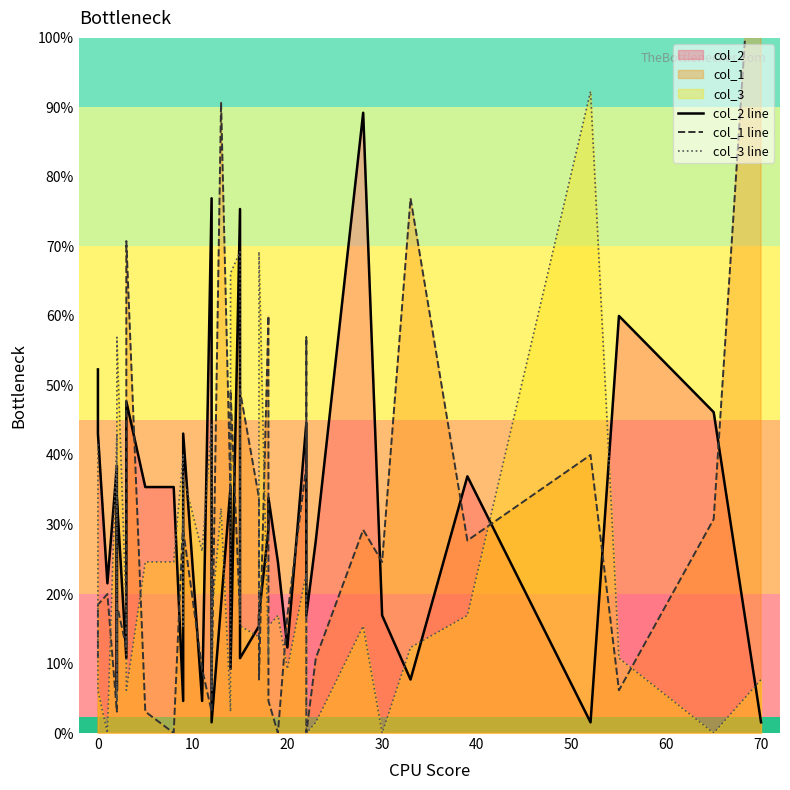

How many data points in col_1 line are above 16?

18